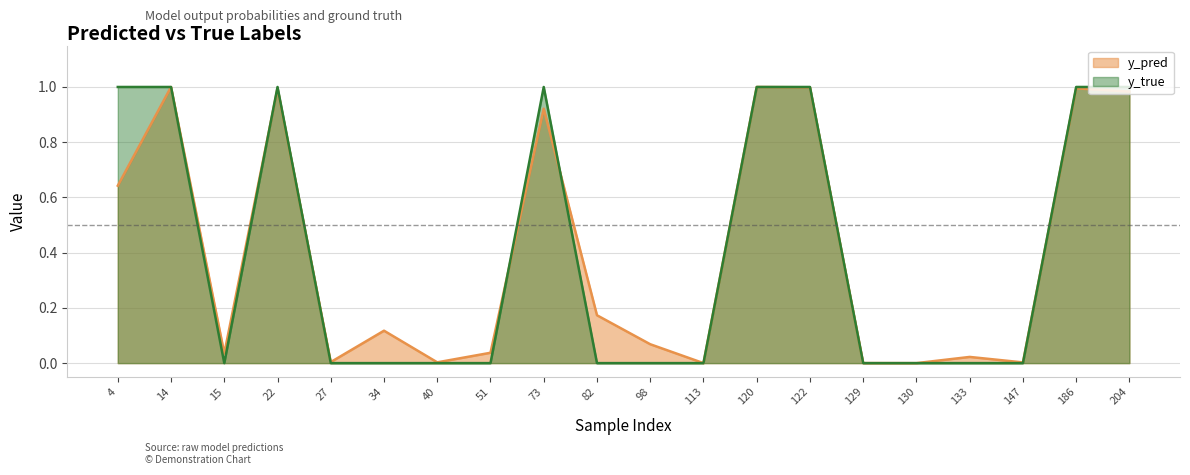

True or false: y_pred has a value of 0.4 at 122.

False